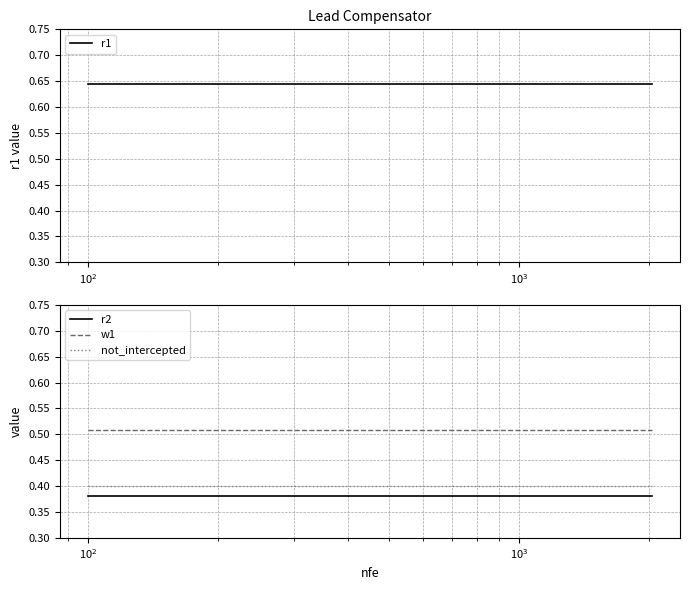

True or false: not_intercepted and r2 intersect in this chart.

False